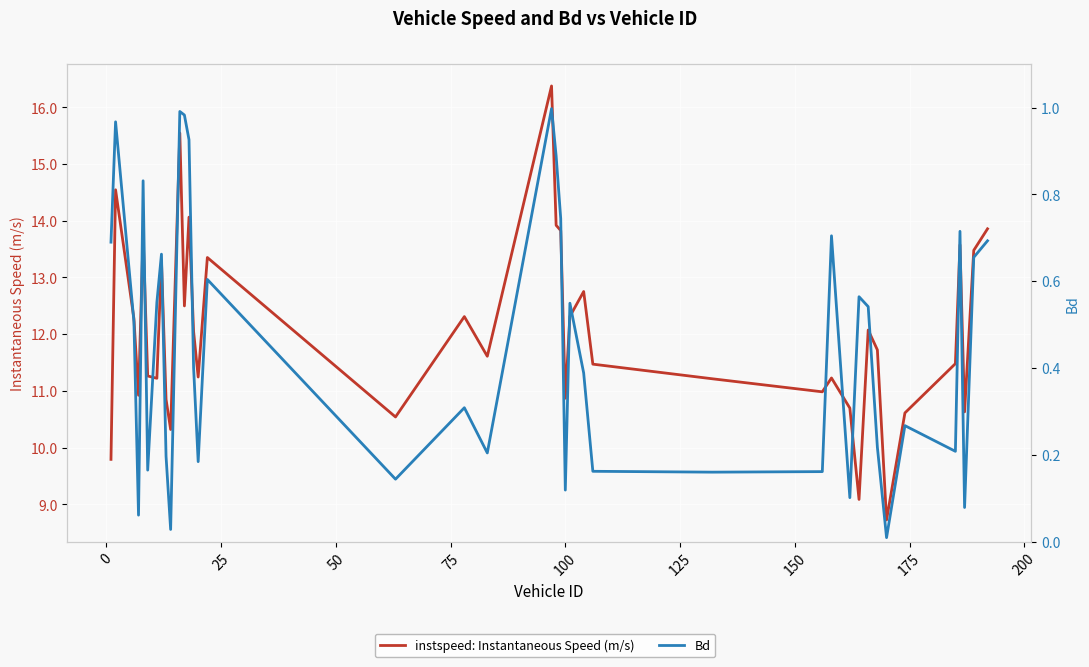

Does the chart display data point markers on the line(s)?

No